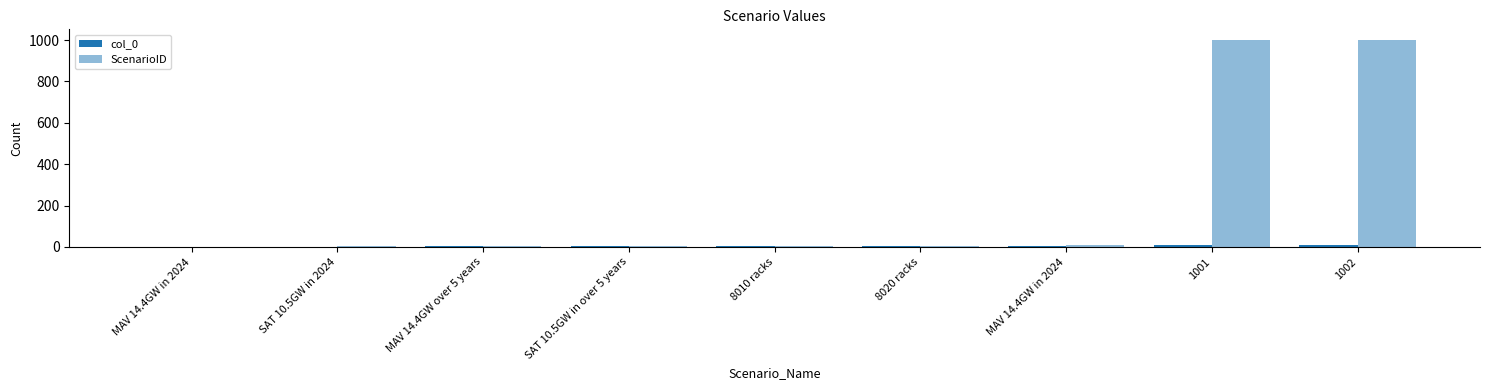

How many distinct data groups are displayed?

2